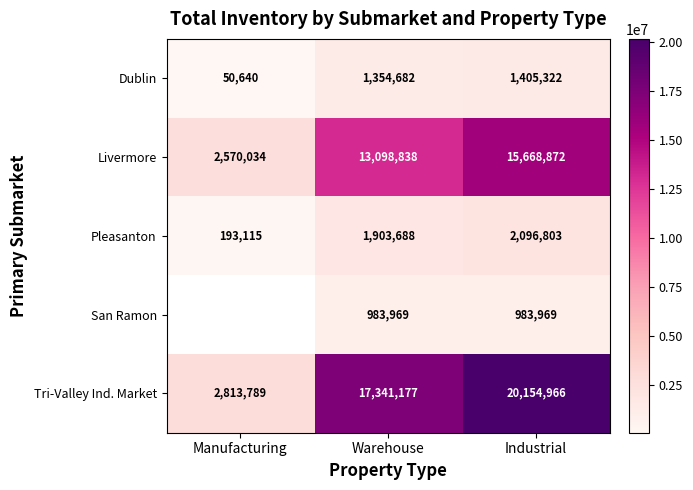

Which category has the lowest value in the Pleasanton series?

Manufacturing